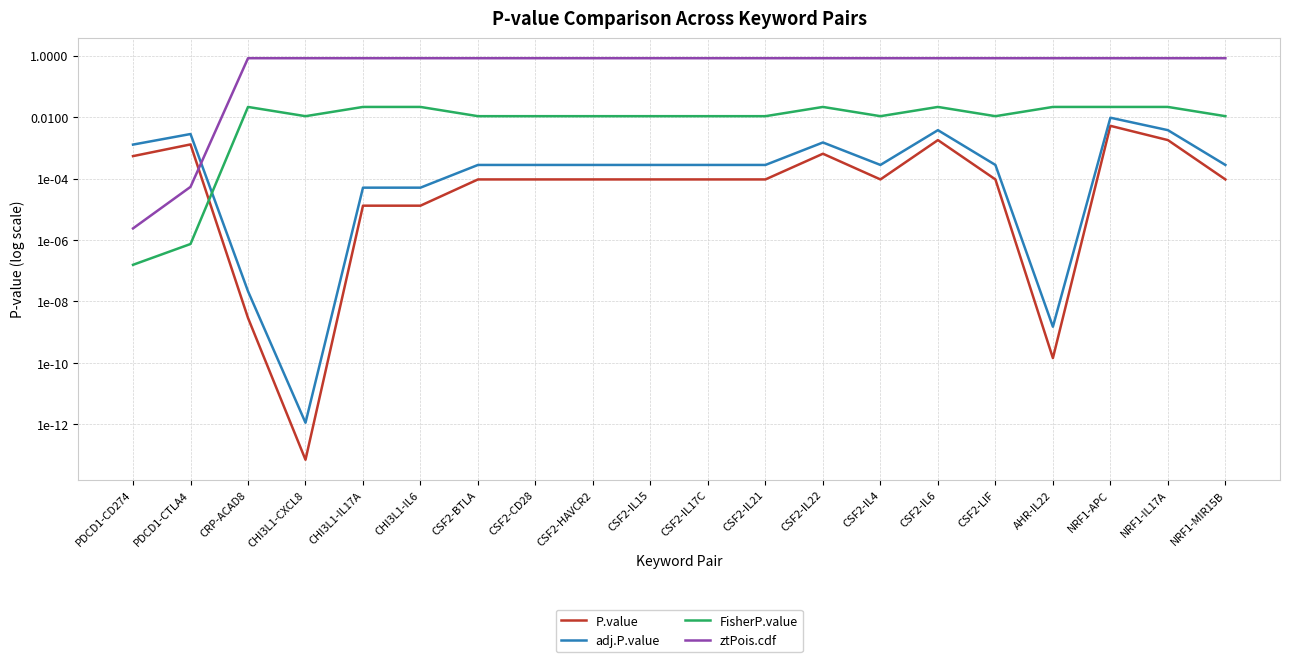

Is it true that FisherP.value equals 0.0 at CHI3L1-CXCL8?

True